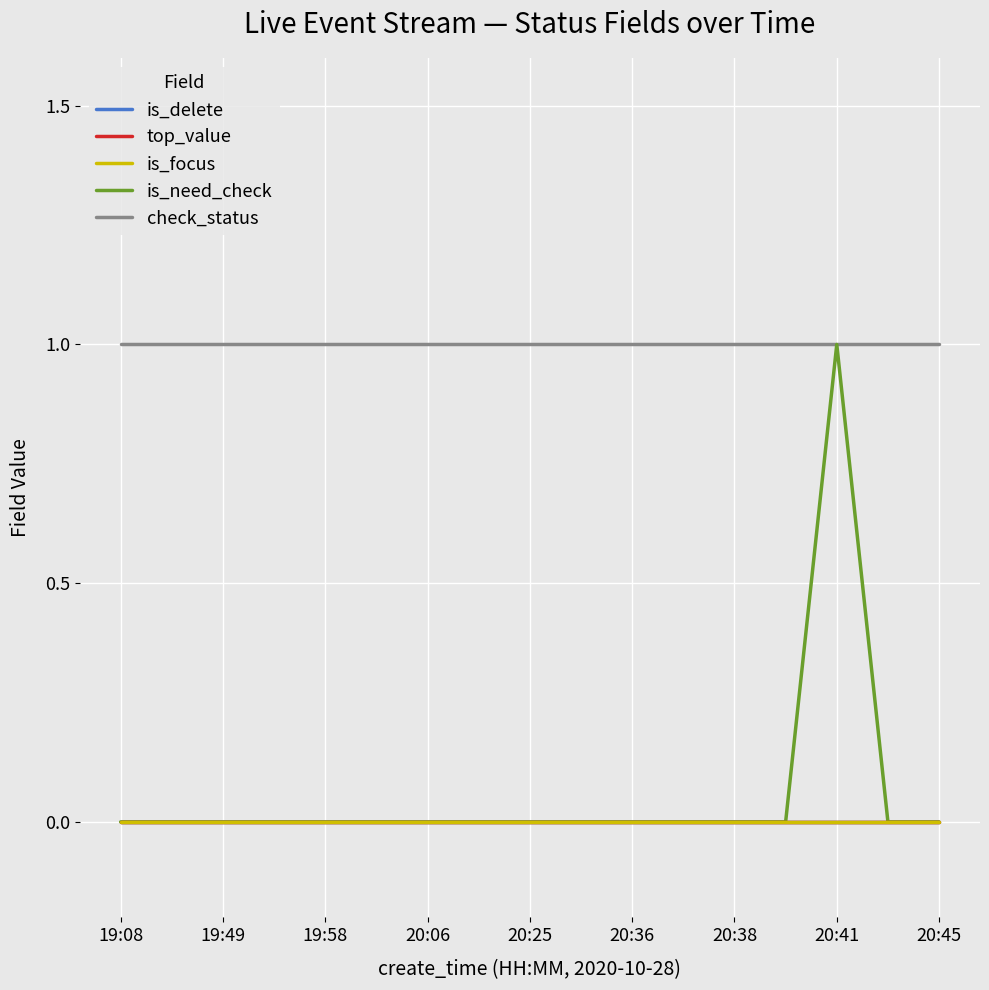

Reading left to right, what are all the values shown in this chart?

is_delete: 0	0	0	0	0	0	0	0	0	0	0	0	0	0	0	0	0
top_value: 0	0	0	0	0	0	0	0	0	0	0	0	0	0	0	0	0
is_focus: 0	0	0	0	0	0	0	0	0	0	0	0	0	0	0	0	0
is_need_check: 0	0	0	0	0	0	0	0	0	0	0	0	0	0	1	0	0
check_status: 1	1	1	1	1	1	1	1	1	1	1	1	1	1	1	1	1